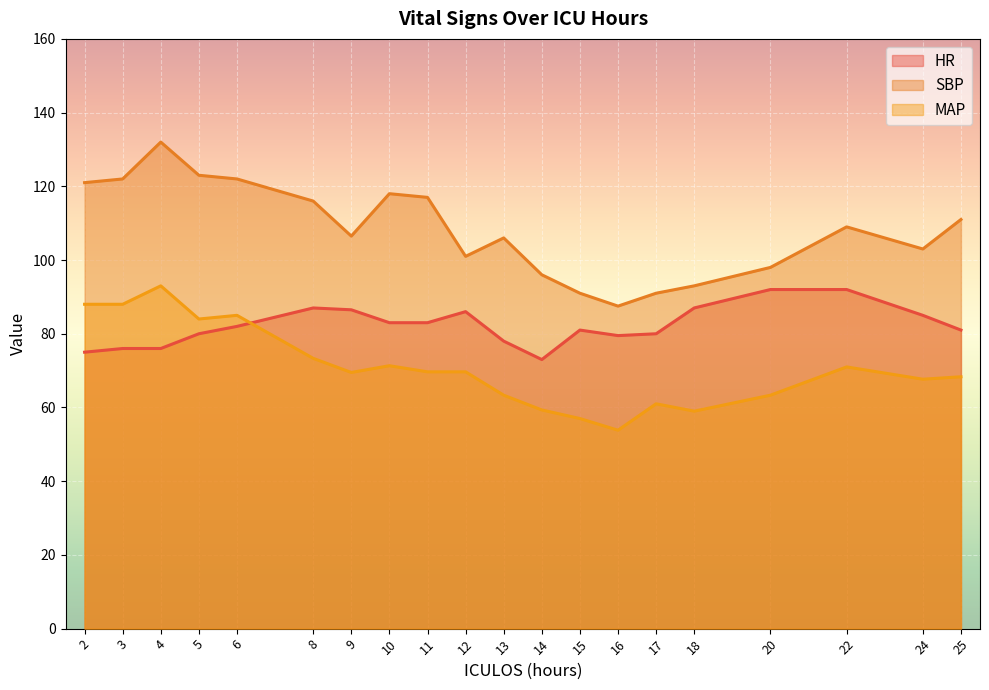

Is the value of SBP at 5 greater than the value of MAP at 20?

Yes